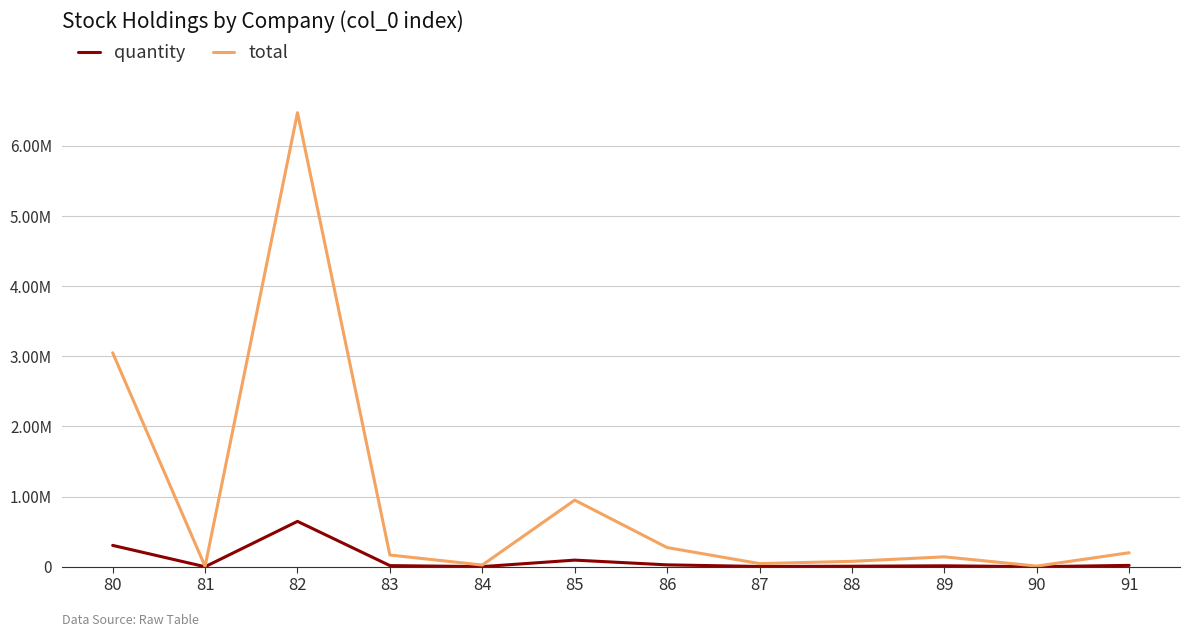

Reading left to right, transcribe all the data shown in this chart.

quantity: 305000	529	647174	16752	2483	95000	27389	4545	7766	14168	972	20000
total: 3050000	5290	6471740	167520	24830	950000	273890	45450	77660	141680	9720	200000